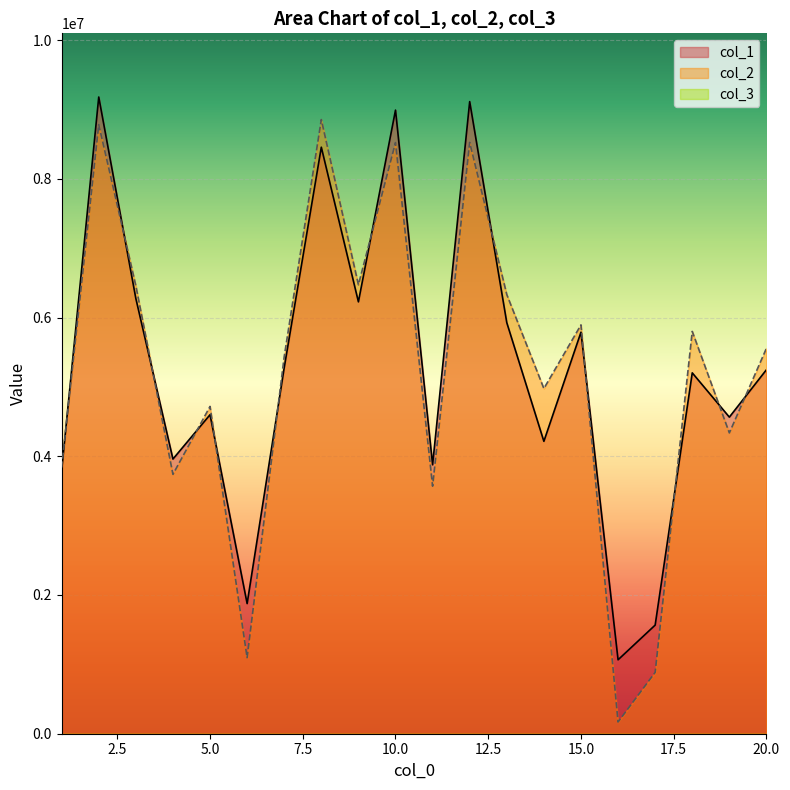

What is the greatest value displayed?

9179649